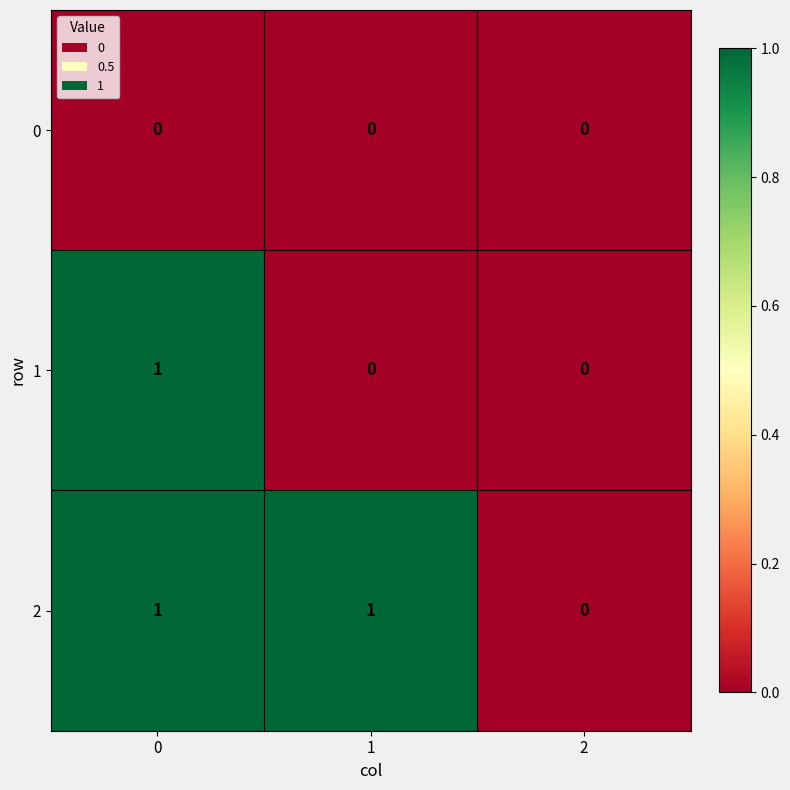

Count the number of categories in the chart.

3